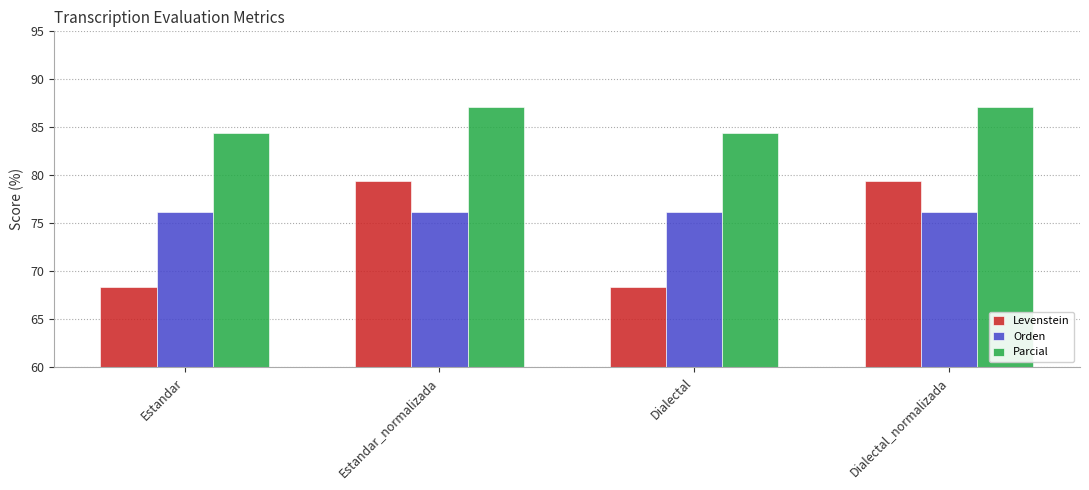

What is the minimum value shown in the chart?

68.4